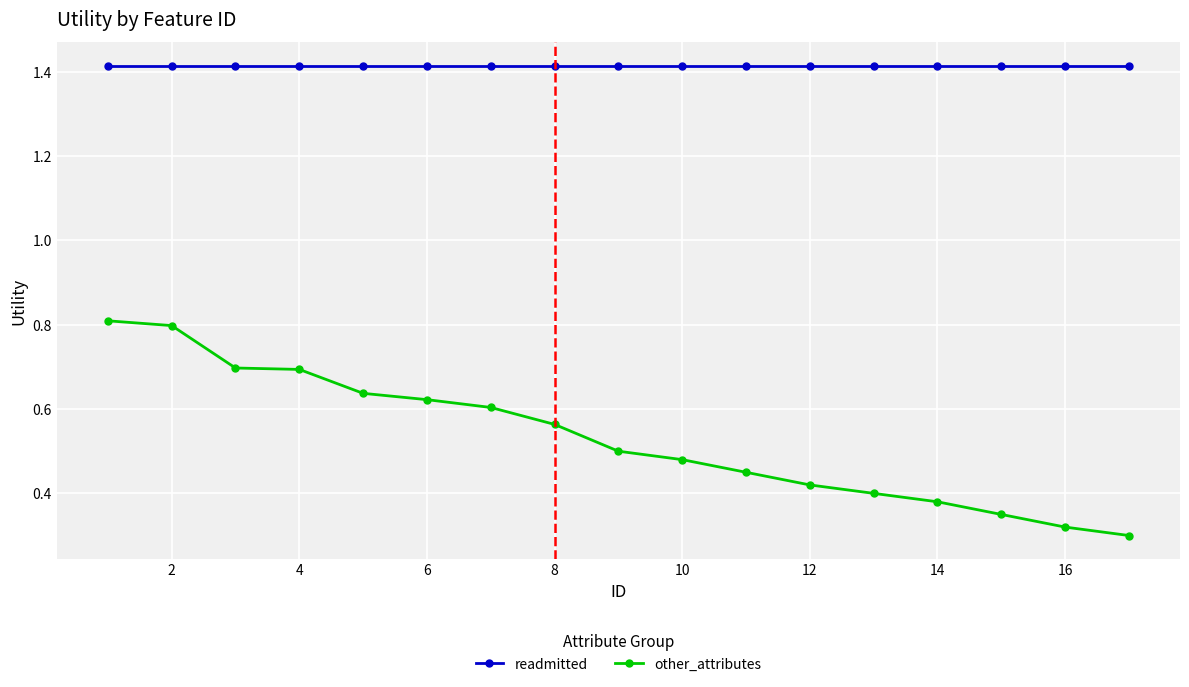

Which series has the largest range (max minus min)?

other_attributes